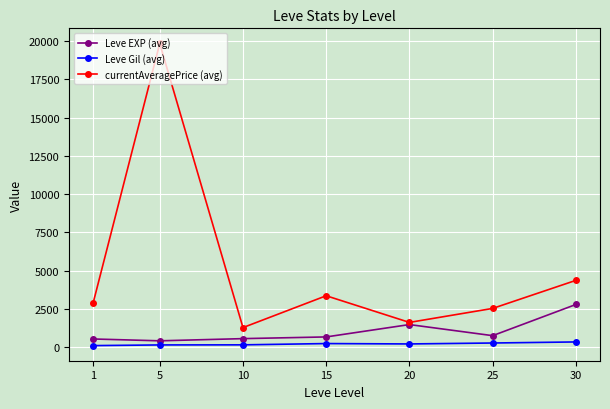

The value of Leve EXP (avg) at 30 is 2797. True or false?

True